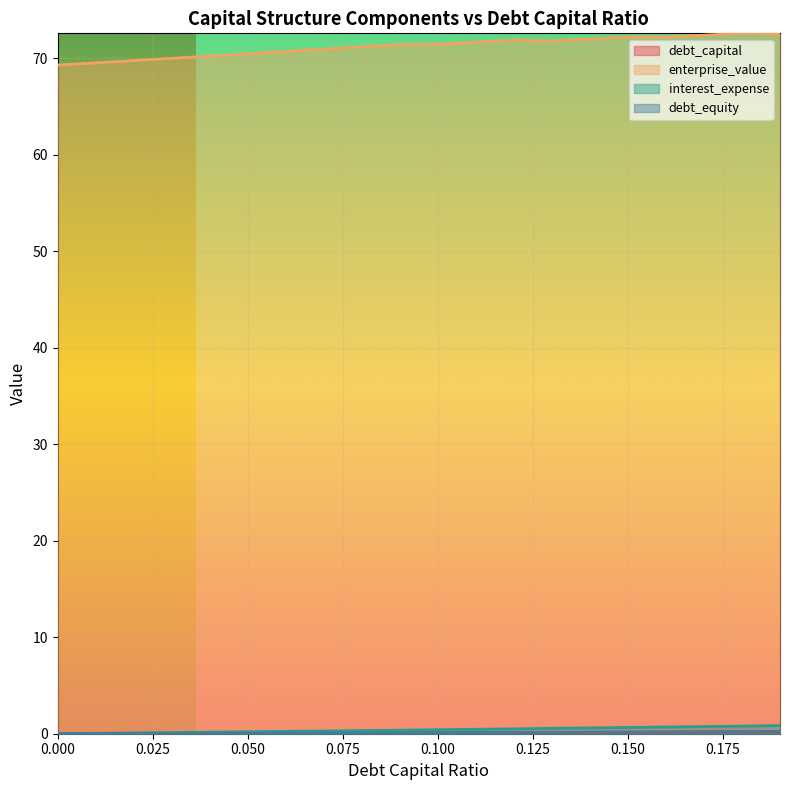

What is the sum of all debt_equity values?

2.2